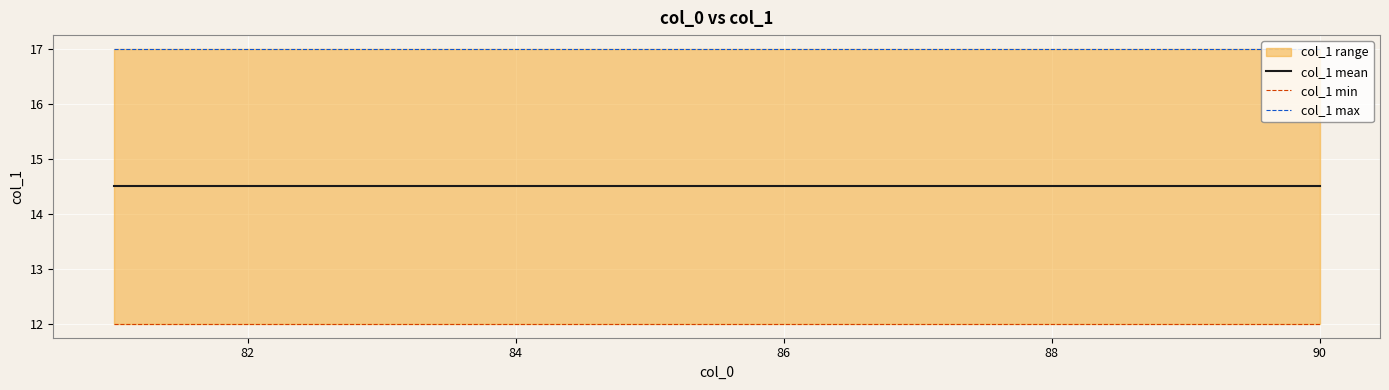

What is the value of the col_1 mean point at the 4th from the left?

14.5